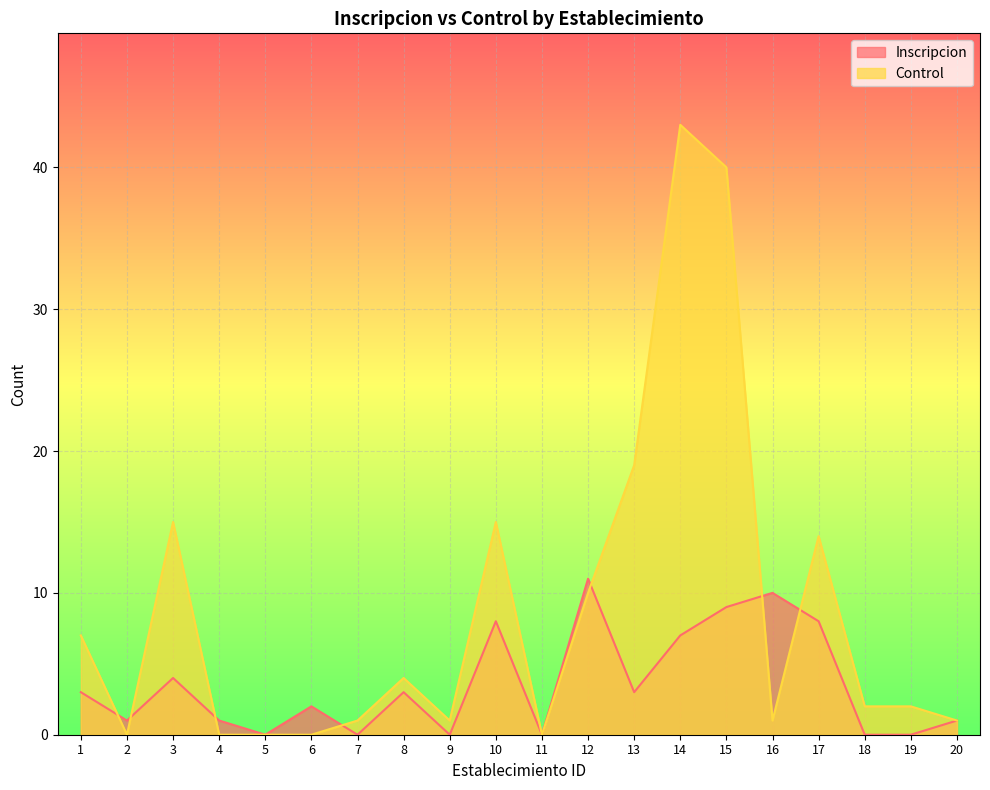

How many data points in Inscripcion are less than 3?

10